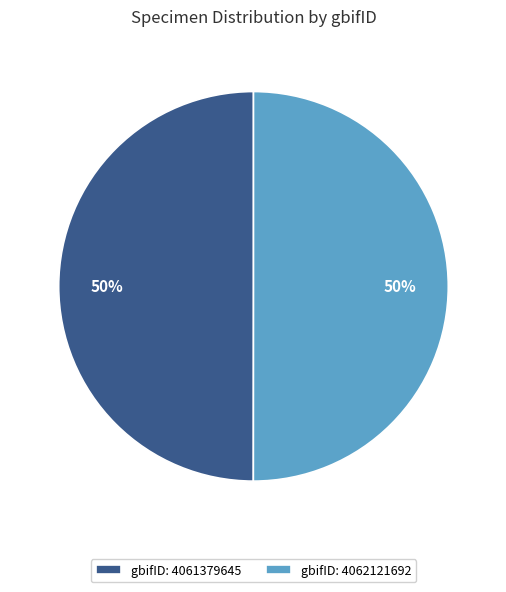

To the nearest percent, what is the average slice percentage?

50%